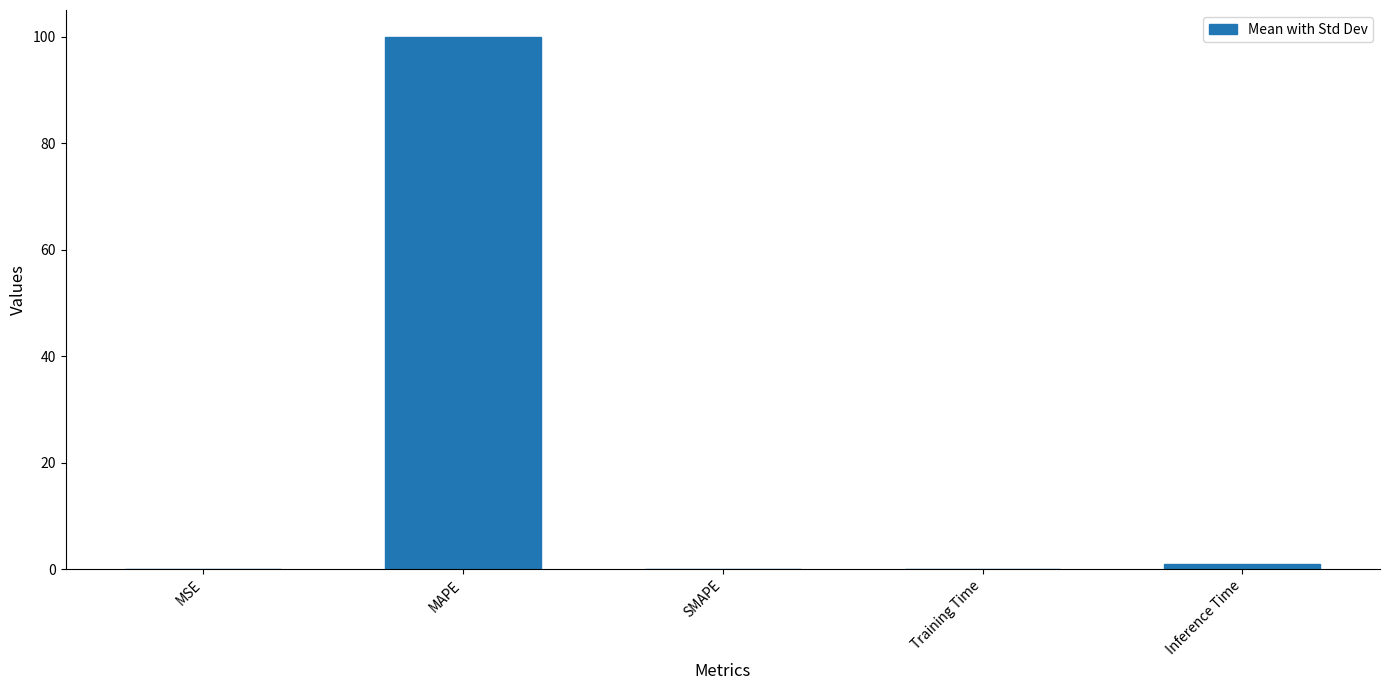

What is the change in value from MSE to SMAPE?

-0.1